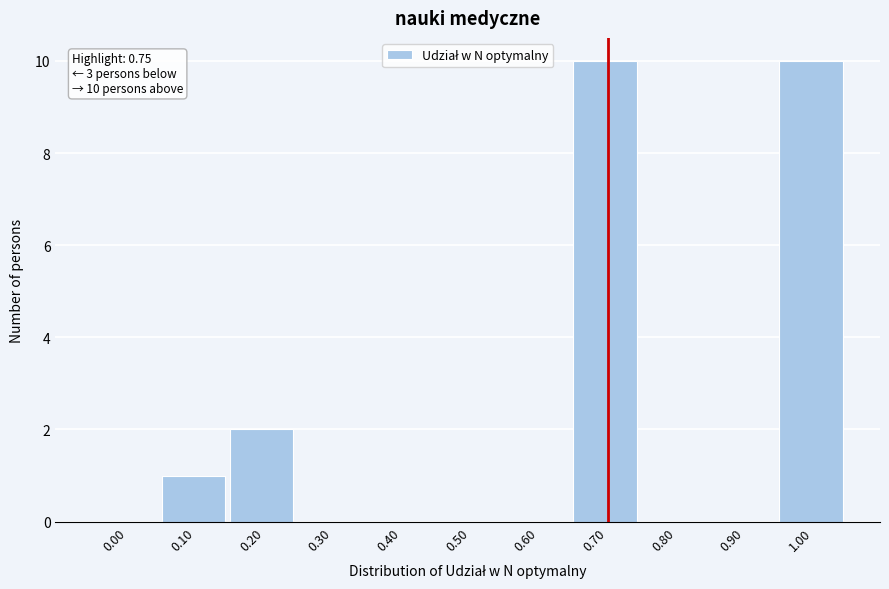

Reading right to left, list all the values displayed in this chart.

1.00=10	0.90=0	0.80=0	0.70=10	0.60=0	0.50=0	0.40=0	0.30=0	0.20=2	0.10=1	0.00=0